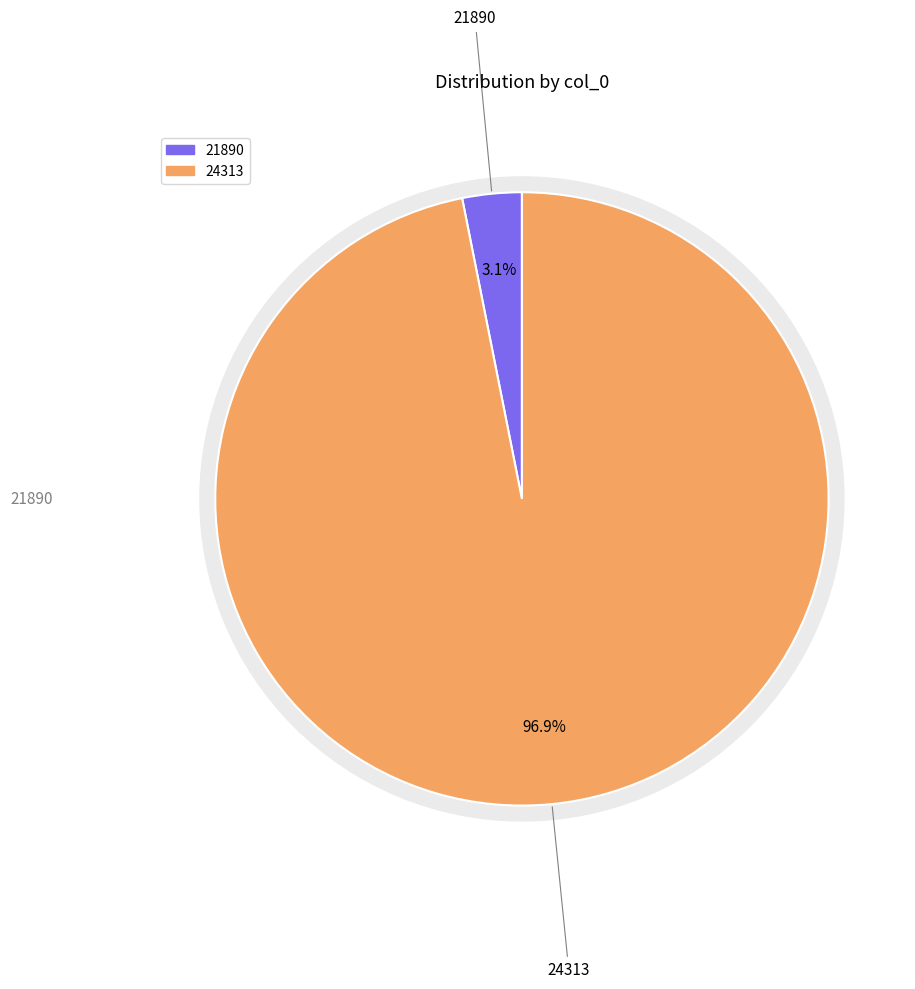

What is the total percentage of 24313 and 21890?

100.0%